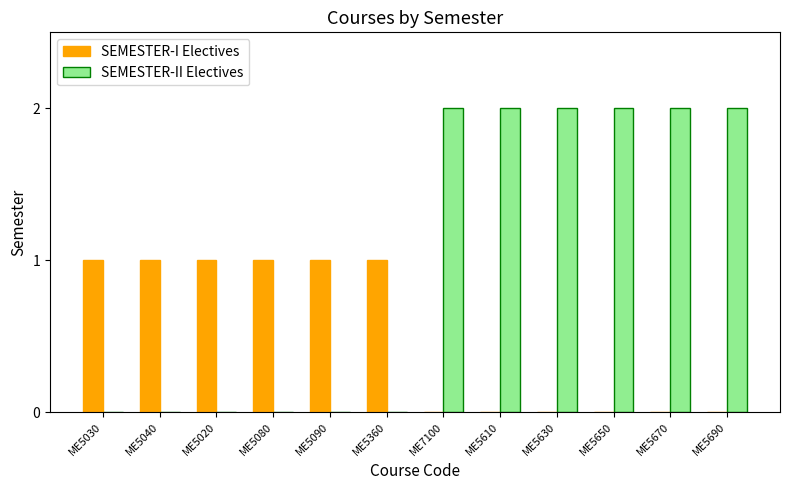

Which series changed the most between ME5030 and ME5630?

SEMESTER-II Electives